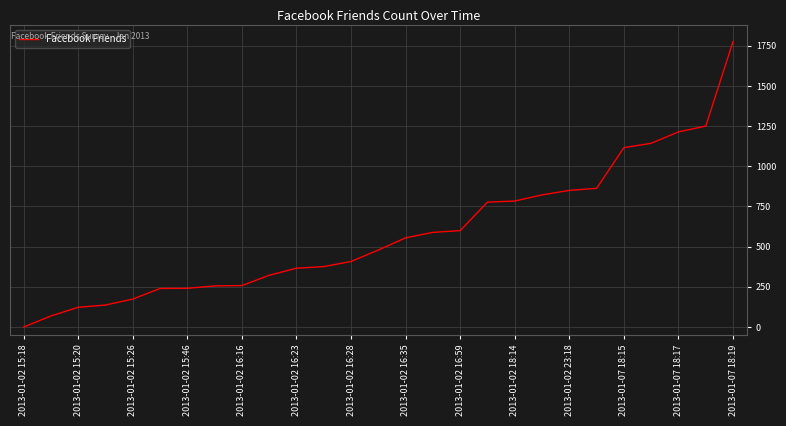

What is the maximum value shown in the chart?

1776